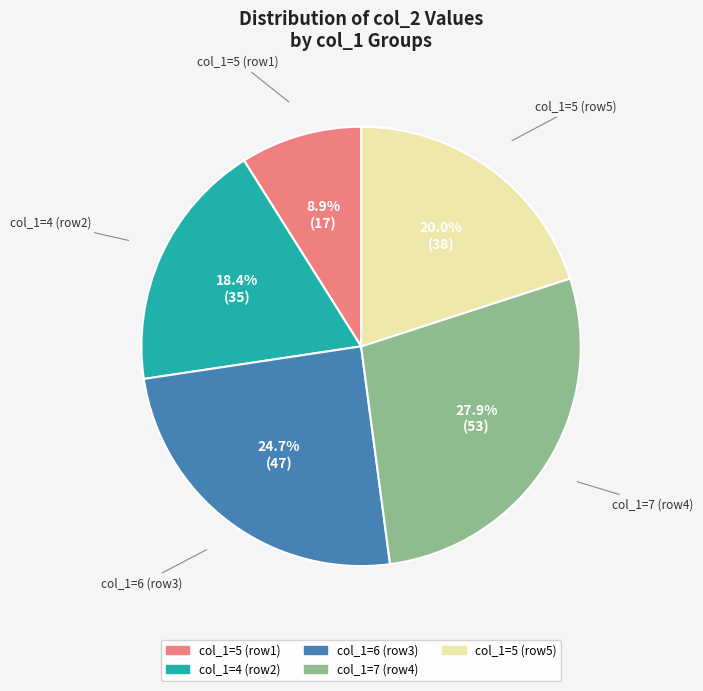

Which category has the smallest portion of the pie?

col_1=5 (row1)